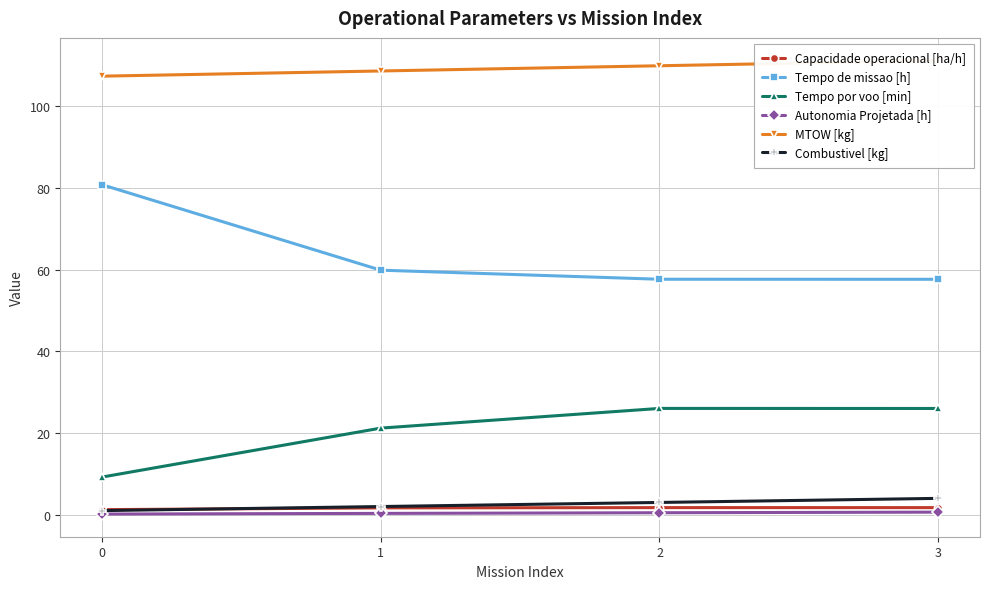

Does the chart display data point markers on the line(s)?

Yes